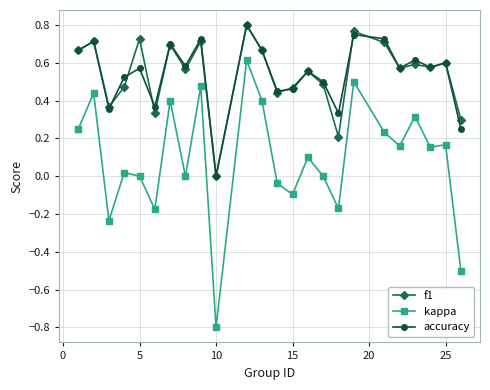

True or false: kappa and f1 intersect in this chart.

False